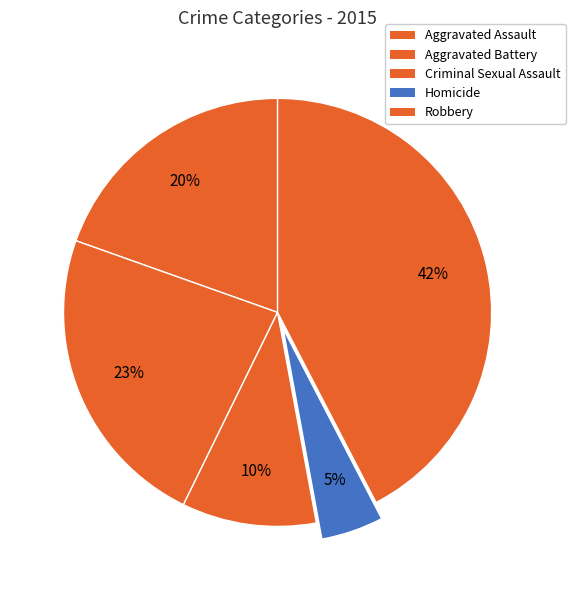

How many segments does this pie chart have?

5